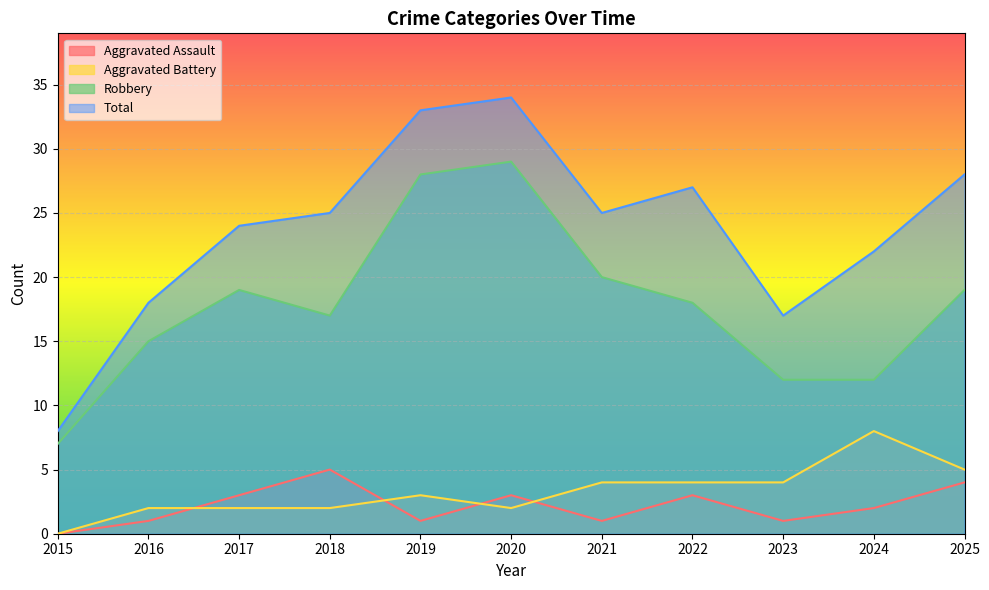

What is the total value across all series at 2016?

36